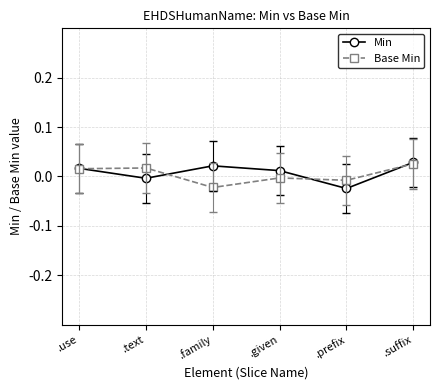

At which category does Base Min reach its first local peak?

.text